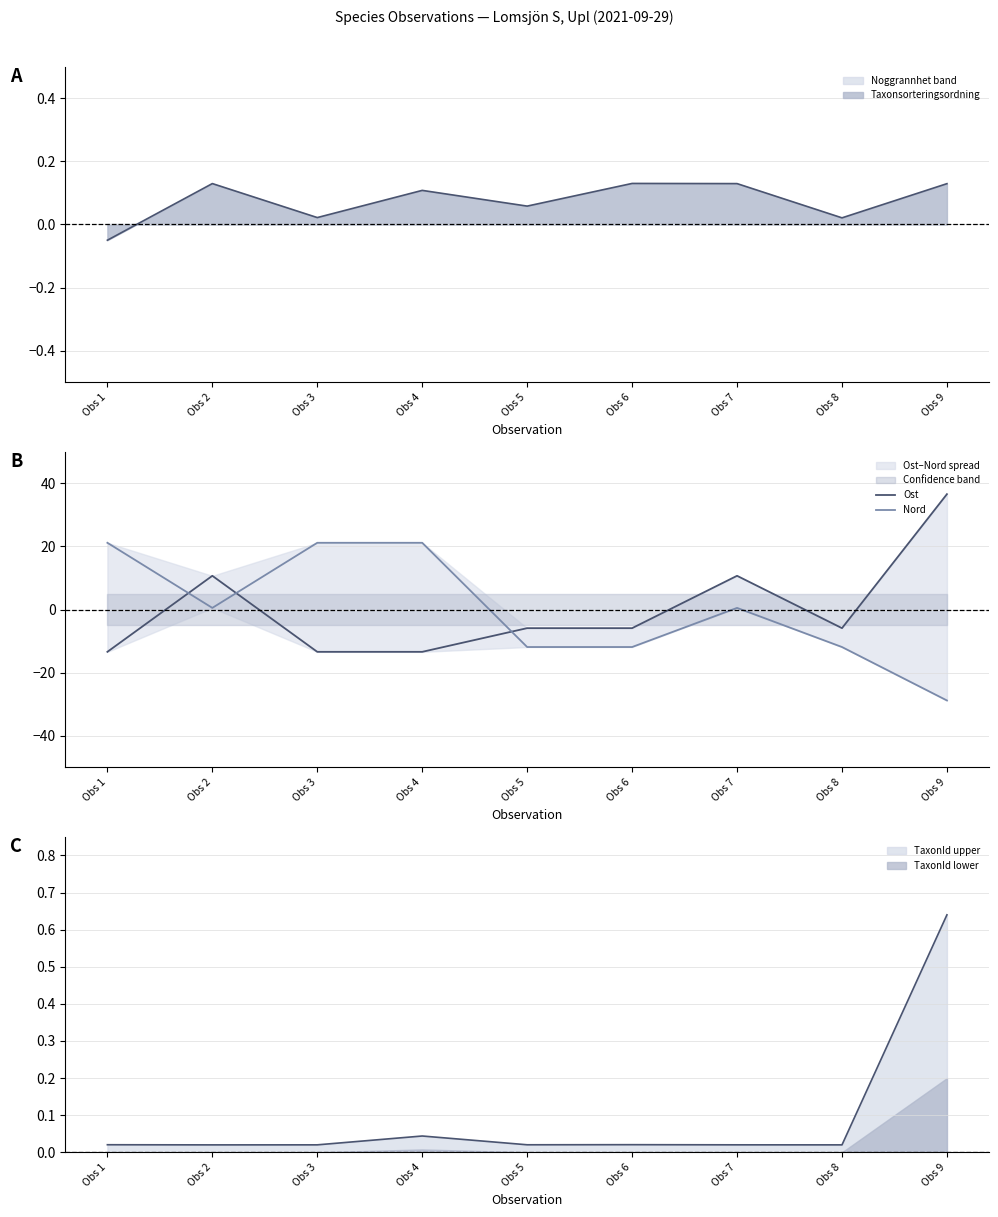

Which series ends up on top after the final intersection of Ost and Nord?

Ost